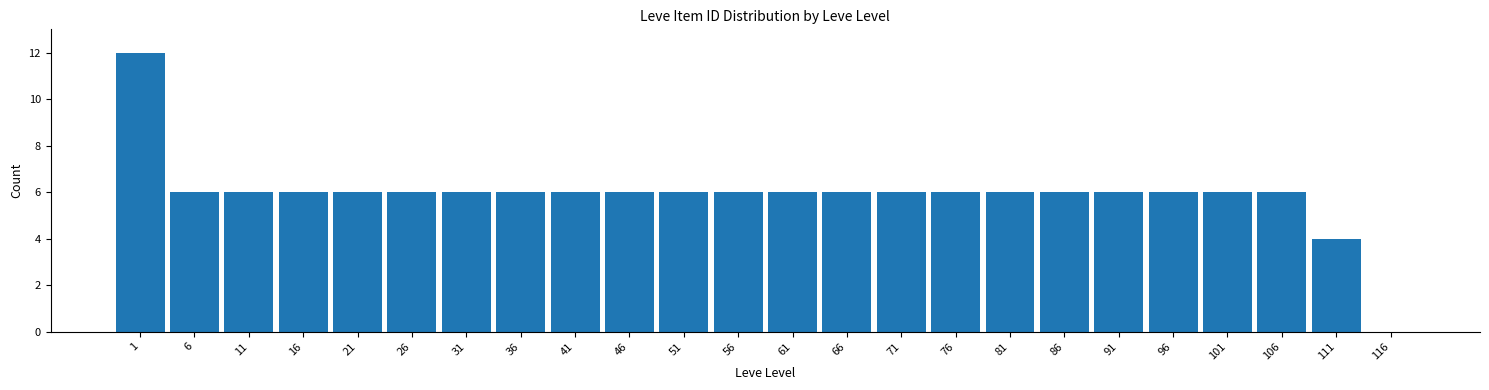

Reading left to right, what are all the values shown in this chart?

1=12	6=6	11=6	16=6	21=6	26=6	31=6	36=6	41=6	46=6	51=6	56=6	61=6	66=6	71=6	76=6	81=6	86=6	91=6	96=6	101=6	106=6	111=4	116=0